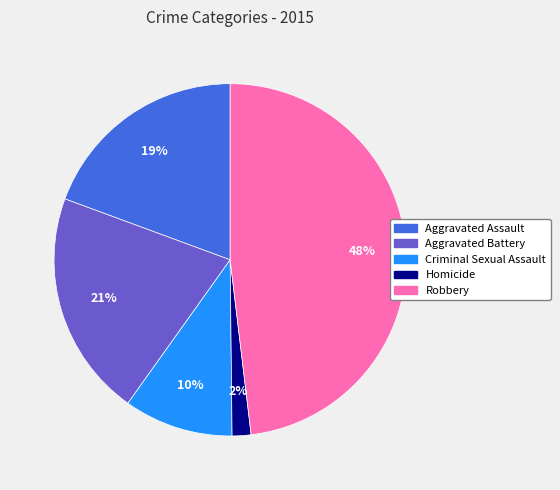

Rank the categories by value from highest to lowest.

Robbery, Aggravated Battery, Aggravated Assault, Criminal Sexual Assault, Homicide